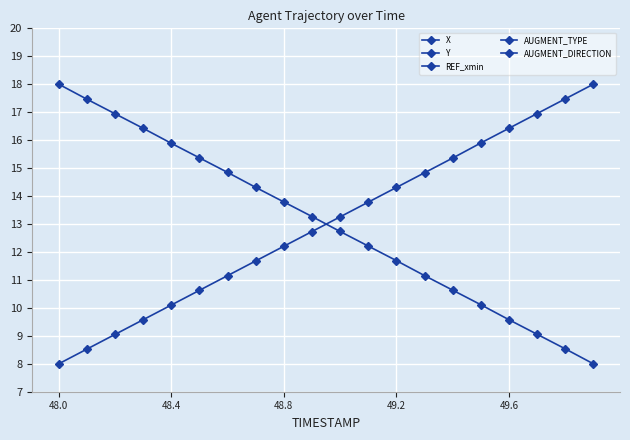

True or false: Y and AUGMENT_DIRECTION cross at least once.

False